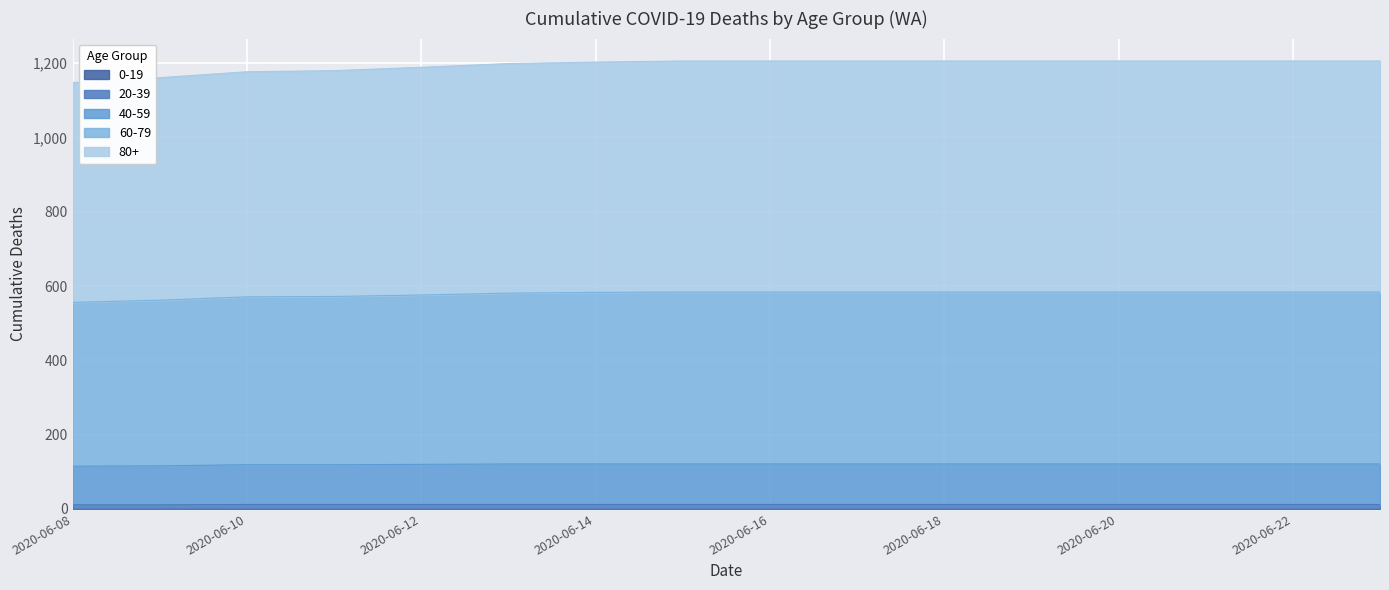

Does the chart display data point markers on the line(s)?

No